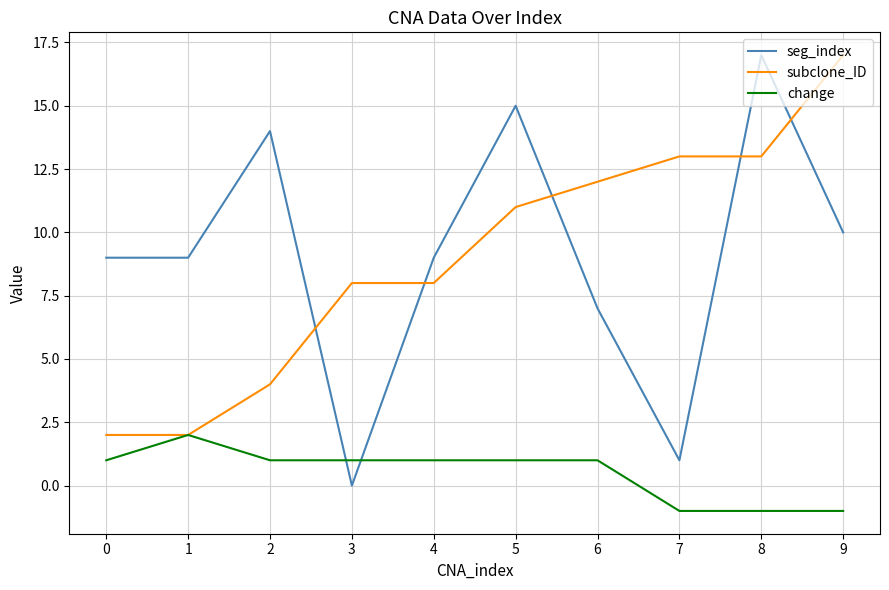

The change series shows 1 at 2. True or false?

True